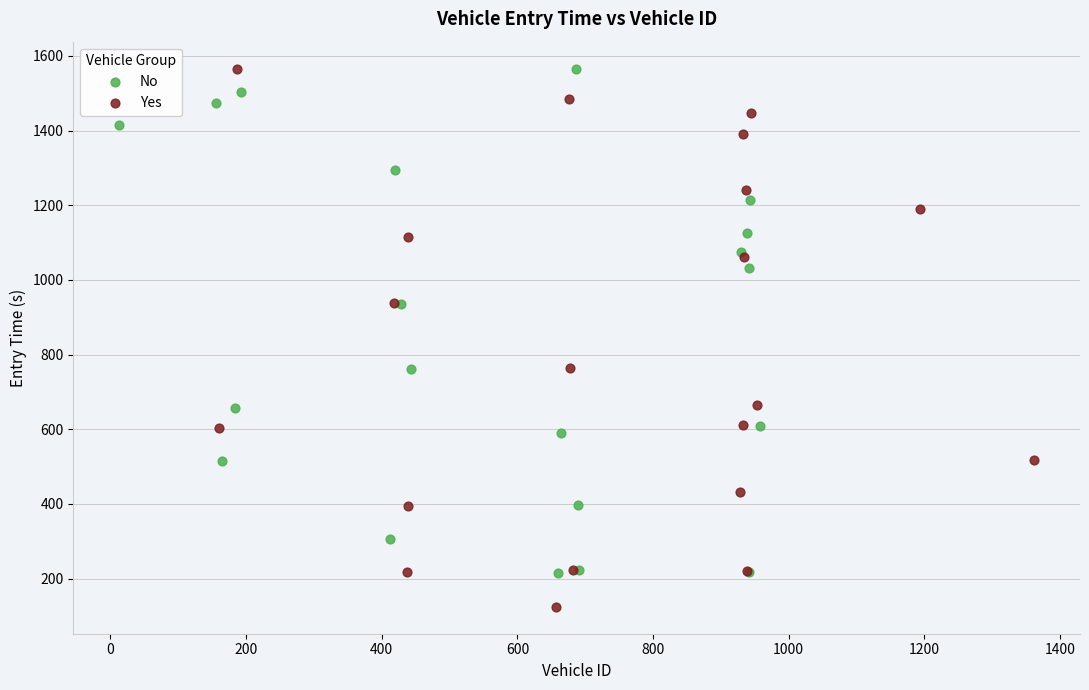

What are all the series names shown in the legend?

No, Yes